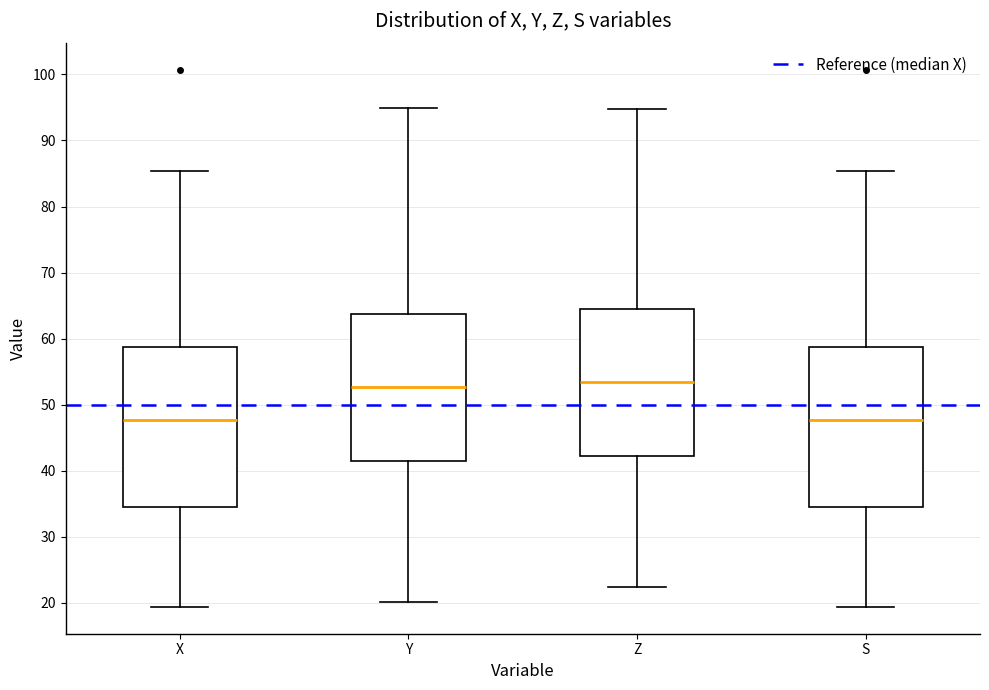

Reading left to right, transcribe this box plot: for each box, give where its median line is, the range the box spans, and where its two whiskers end, as read against the y-axis. The values are not printed on the chart, so give them approximately, as read against the axis.

X: median 48, box 35 to 59, whiskers 19 to 85
Y: median 53, box 42 to 64, whiskers 20 to 95
Z: median 53, box 42 to 65, whiskers 22 to 95
S: median 48, box 35 to 59, whiskers 19 to 85